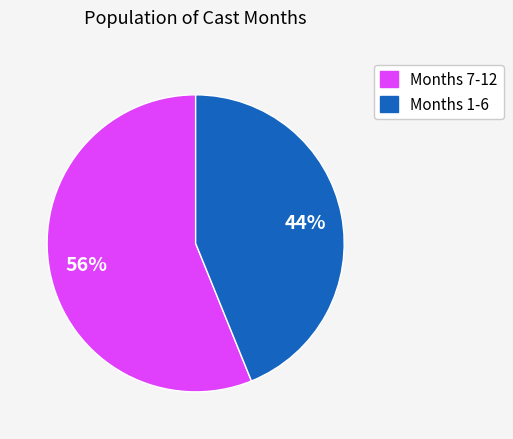

How many segments does this pie chart have?

2